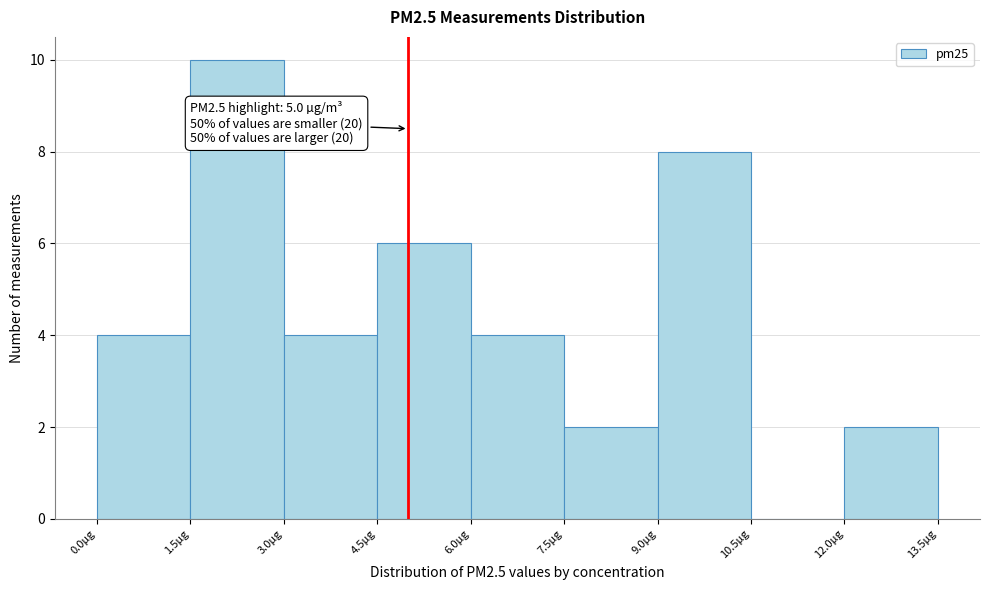

Over which range of the x-axis is the bar tallest?

1.5 to 3.0